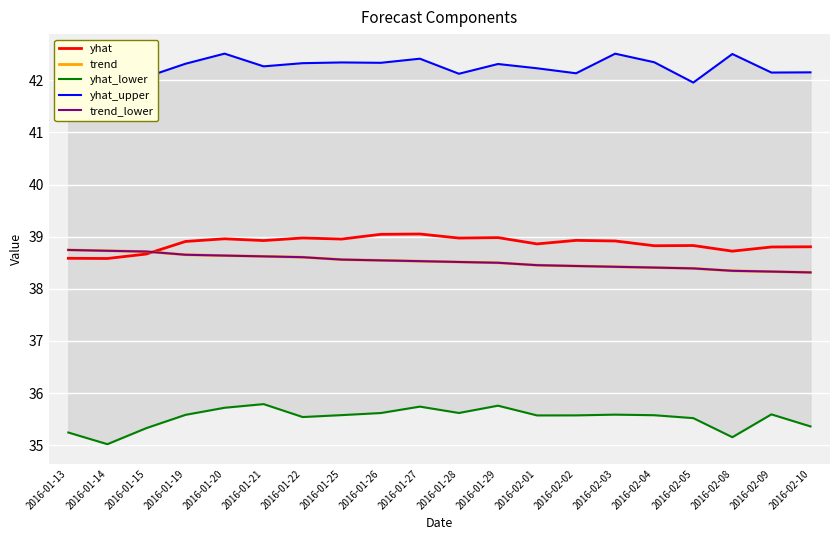

Which series ends up on top after the final intersection of yhat and trend?

yhat